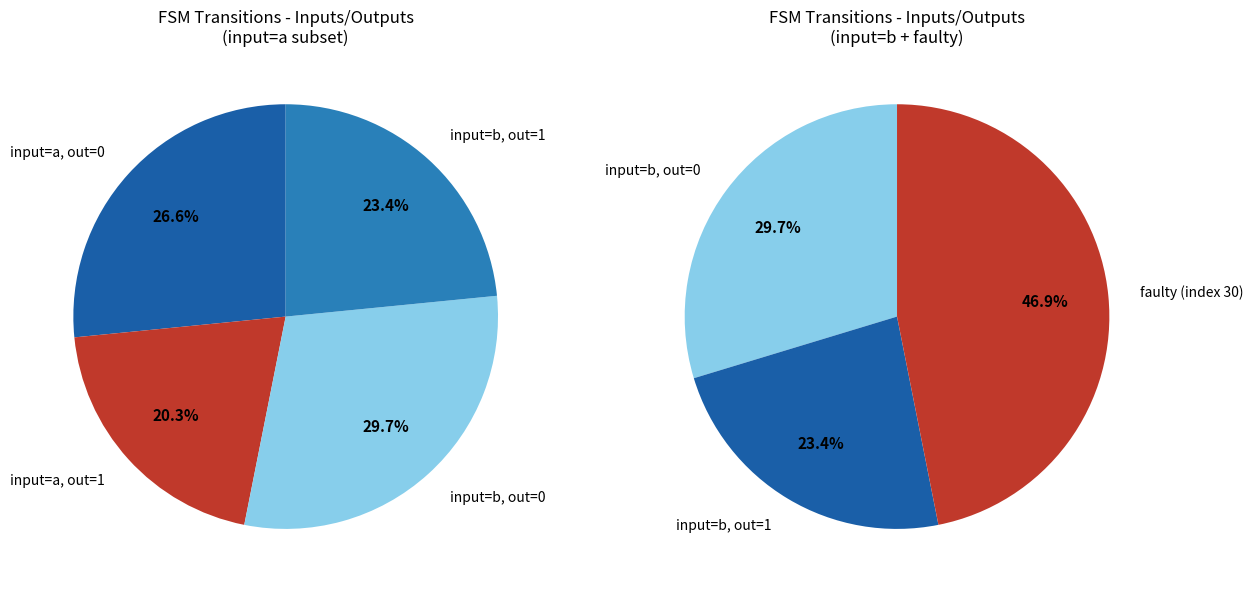

What is the ratio of the value at output_symbol=0 (input=b) to the value at output_symbol=1 (input=b)?

1.3